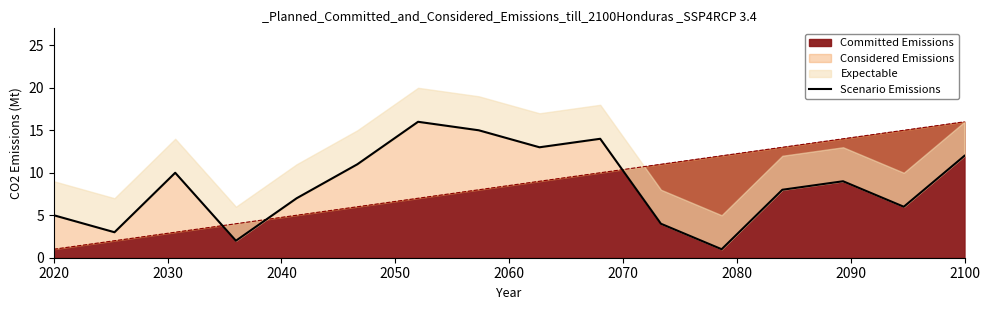

What is the difference between the second highest and minimum values?

14